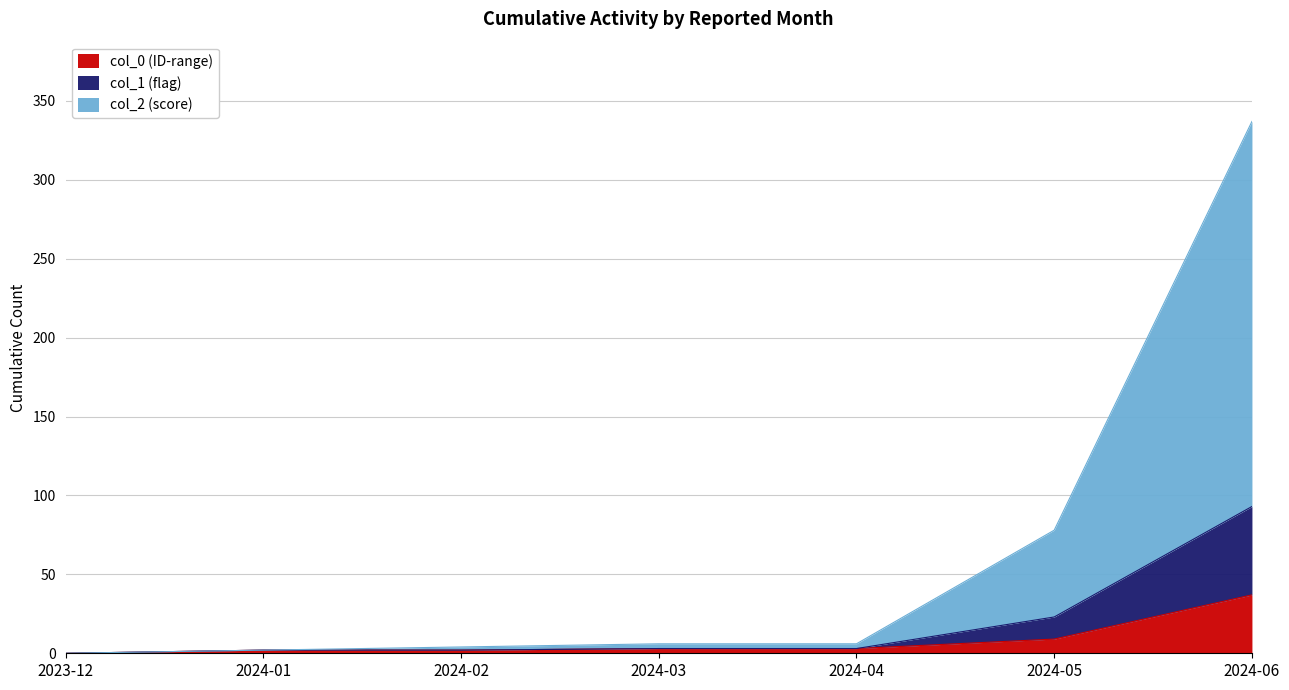

True or false: col_0 (ID-range) has a value of -13 at 2023-12.

False